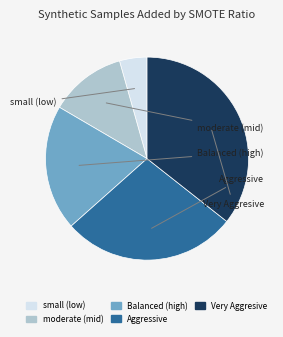

Rank the categories by value from lowest to highest.

small (low), moderate (mid), Balanced (high), Aggressive, Very Aggresive